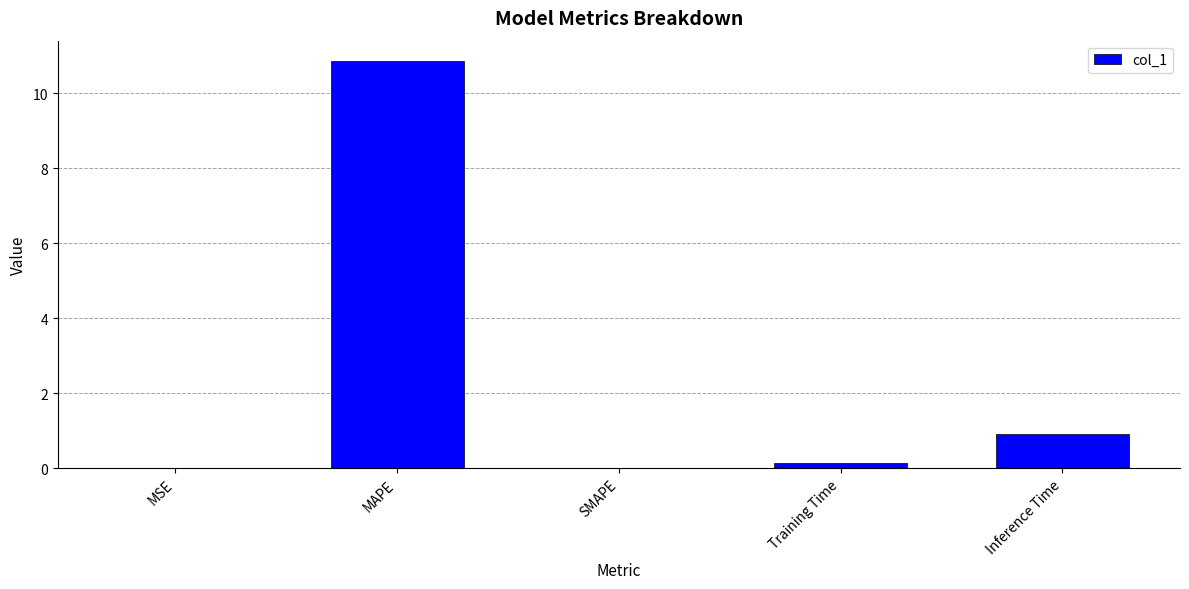

Read the value at Inference Time.

0.9